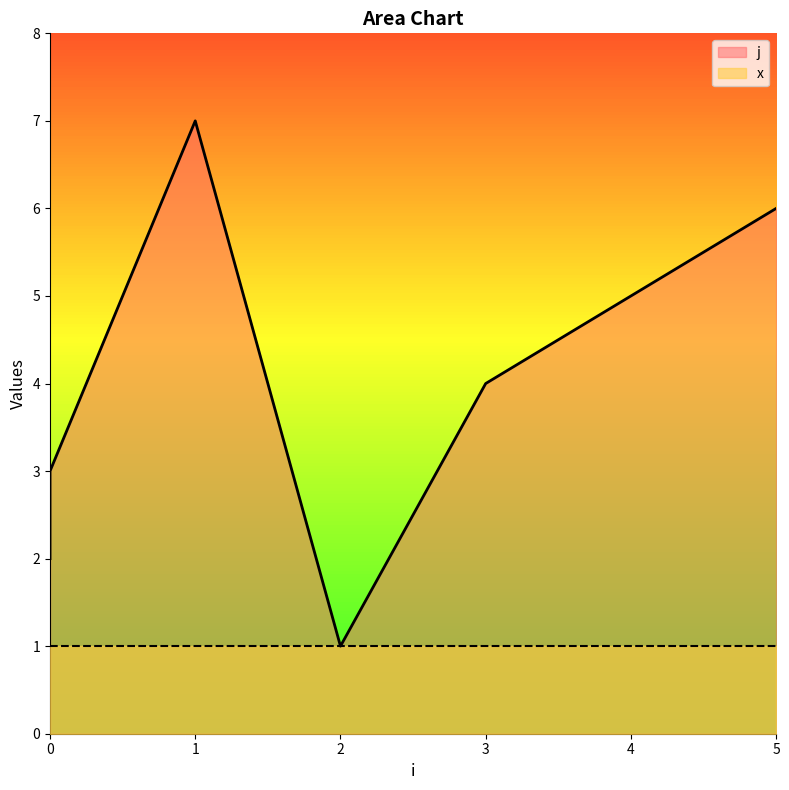

Approximately how many times larger is the value at 3 compared to 2?

4.0